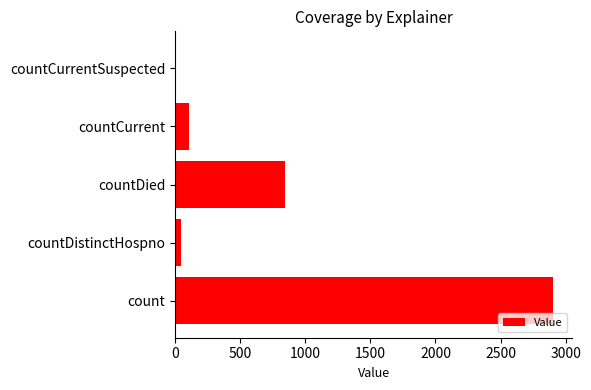

The value at countCurrent is 107. True or false?

True